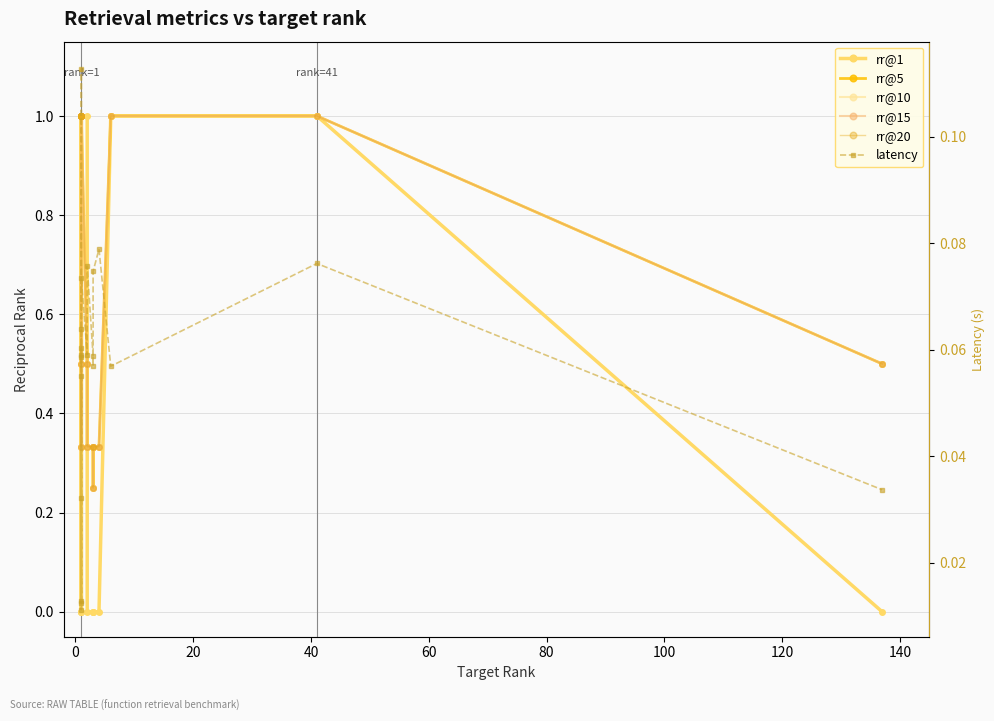

True or false: rr@10 and rr@15 cross at least once.

False